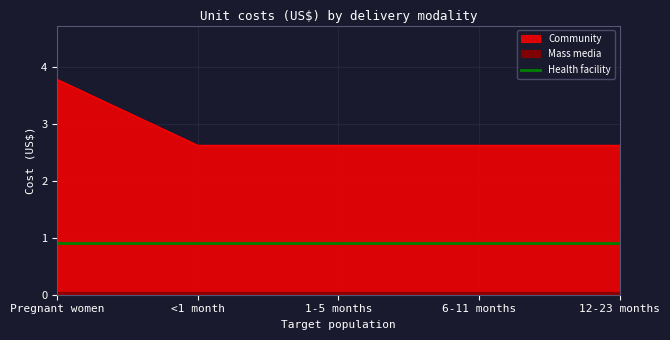

At which label does Mass media reach its minimum?

Pregnant women